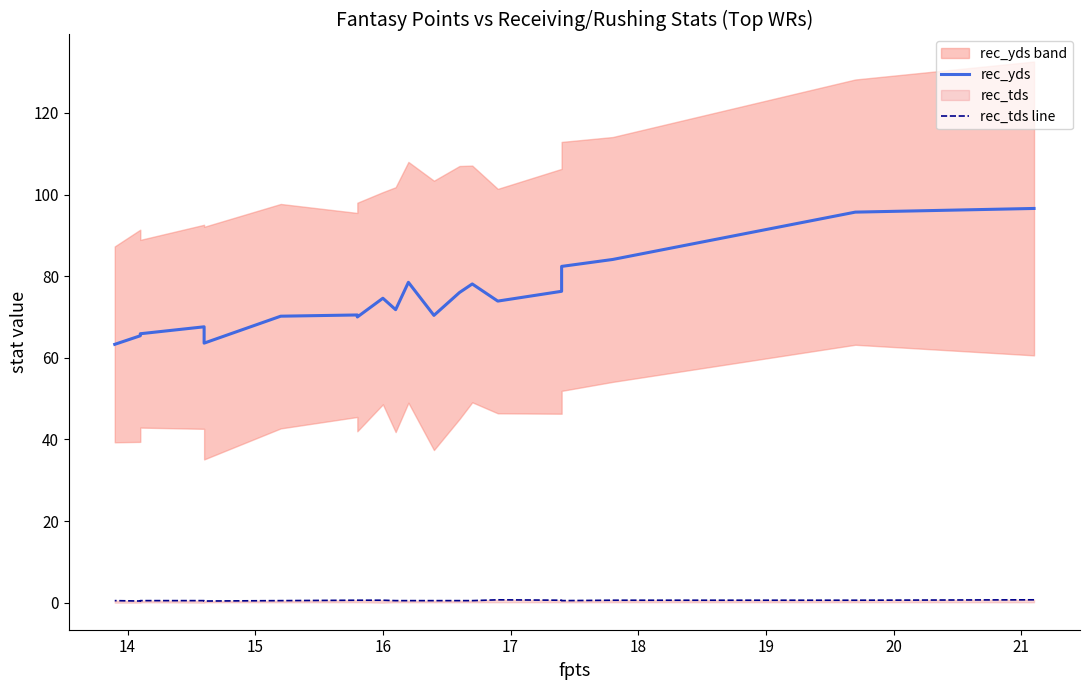

Is the value of rec_yds at 18 greater than the value of rec_tds line at 22?

Yes